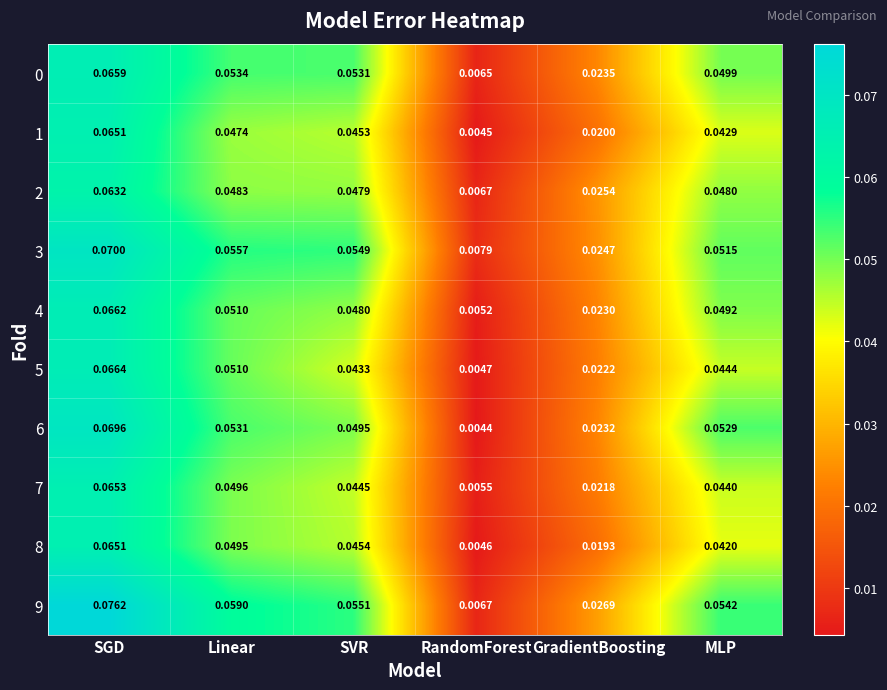

Which label corresponds to the smallest value in the chart?

RandomForest